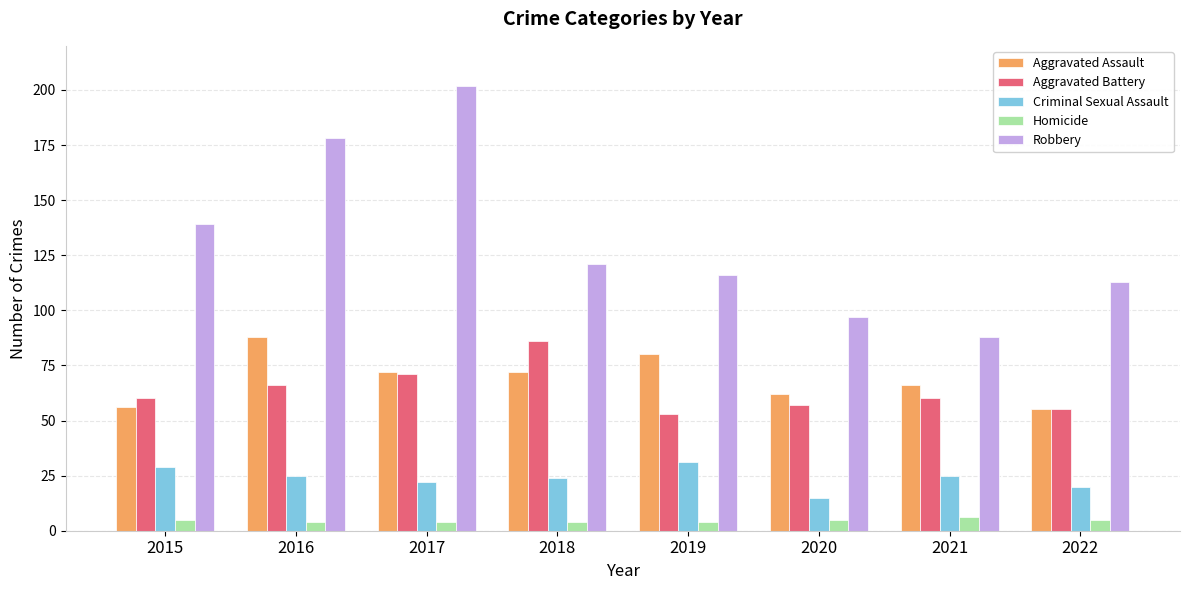

Is it true that Criminal Sexual Assault equals 49 at 2015?

False